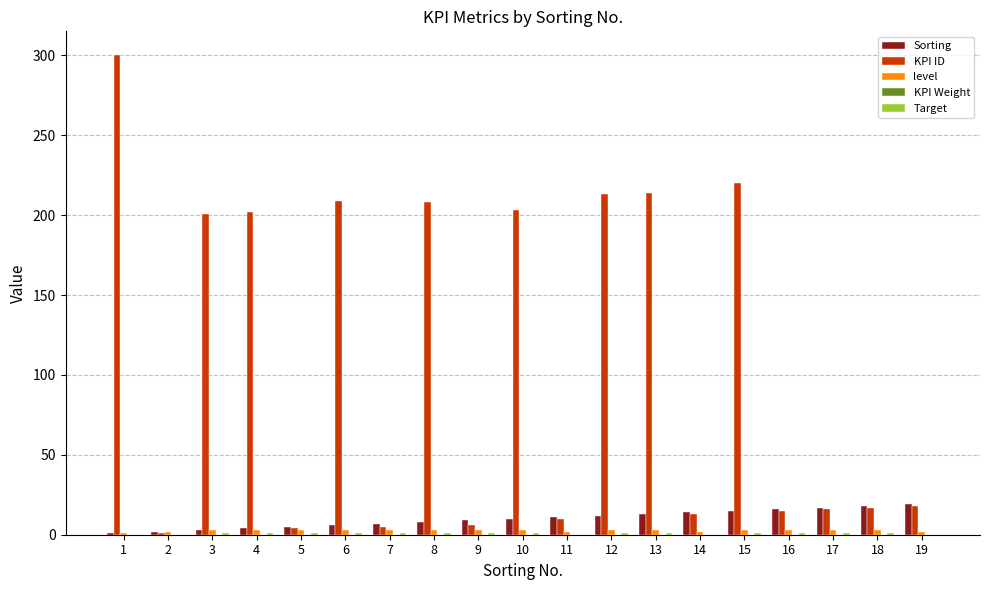

Between 12 and 17, which series saw the biggest shift?

KPI ID